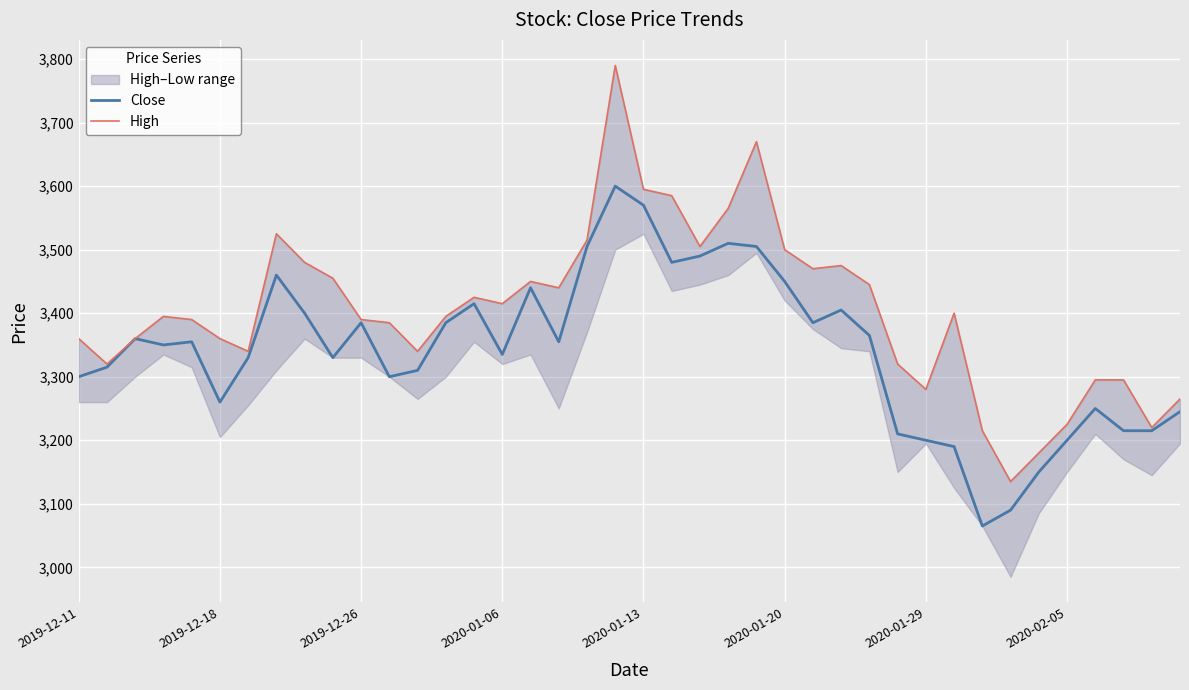

True or false: Close and High intersect in this chart.

False